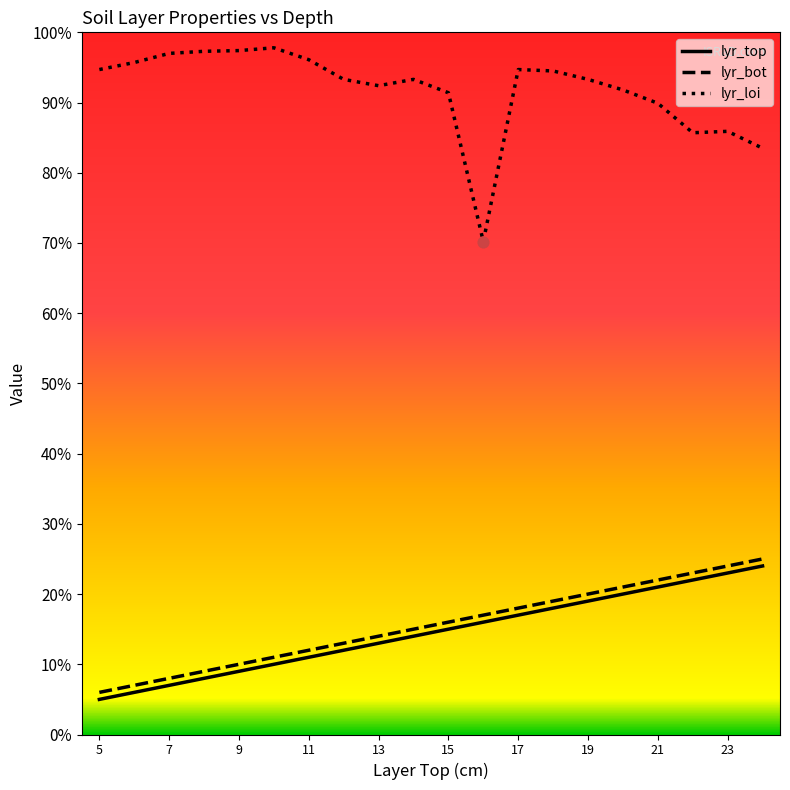

At how many categories does at least one series exceed 82?

19